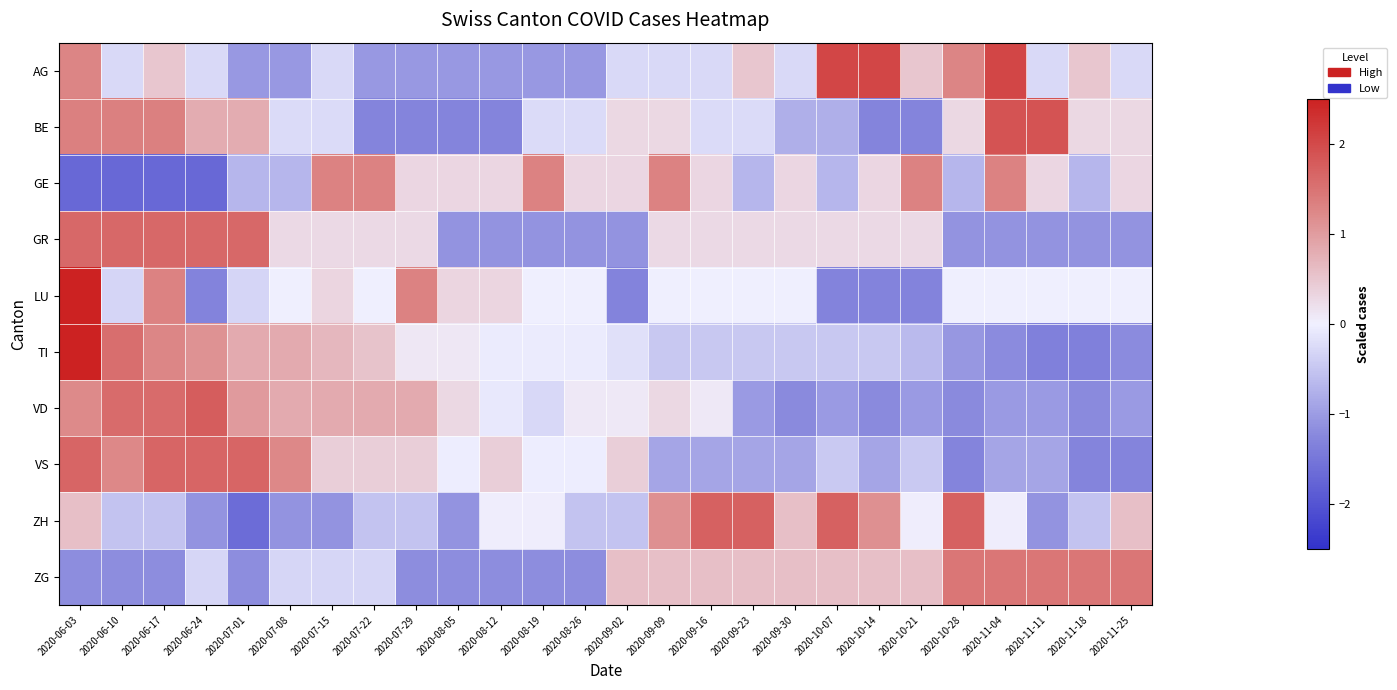

Which category has the lowest value across all series?

2020-06-03